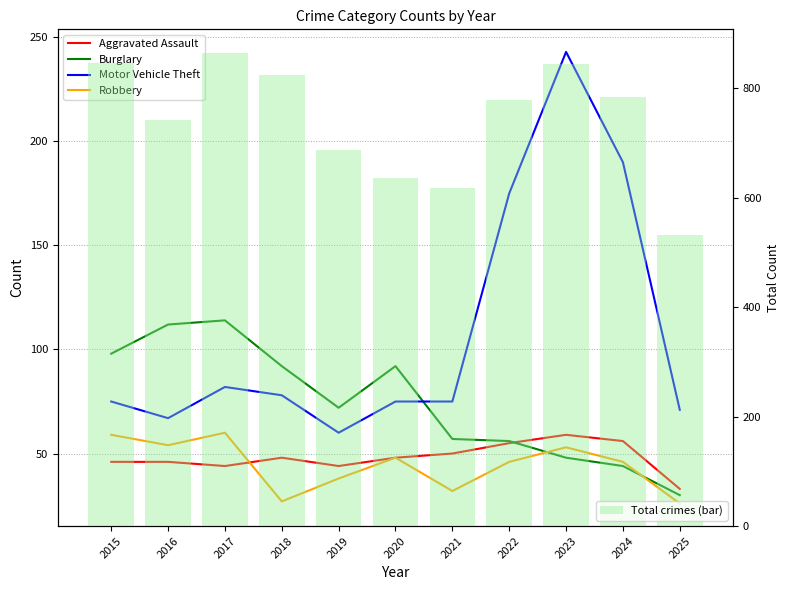

Reading left to right, what are all the values shown in this chart?

Aggravated Assault: 46	46	44	48	44	48	50	55	59	56	33
Burglary: 98	112	114	92	72	92	57	56	48	44	30
Motor Vehicle Theft: 75	67	82	78	60	75	75	175	243	190	71
Robbery: 59	54	60	27	38	48	32	46	53	46	26
Total crimes (bar): 845	741	864	823	686	635	618	779	844	784	531